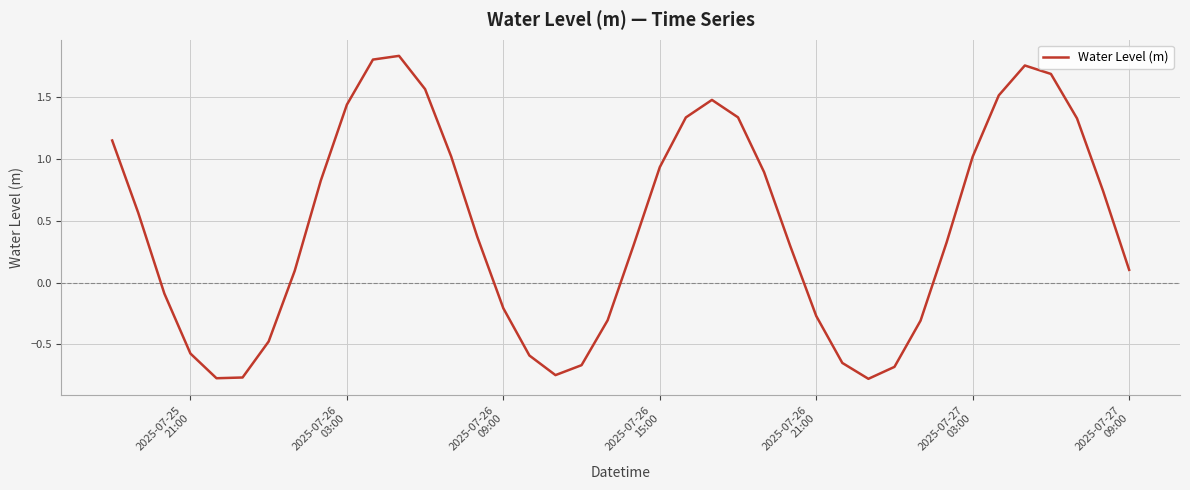

What is the difference between the maximum and minimum values?

2.6